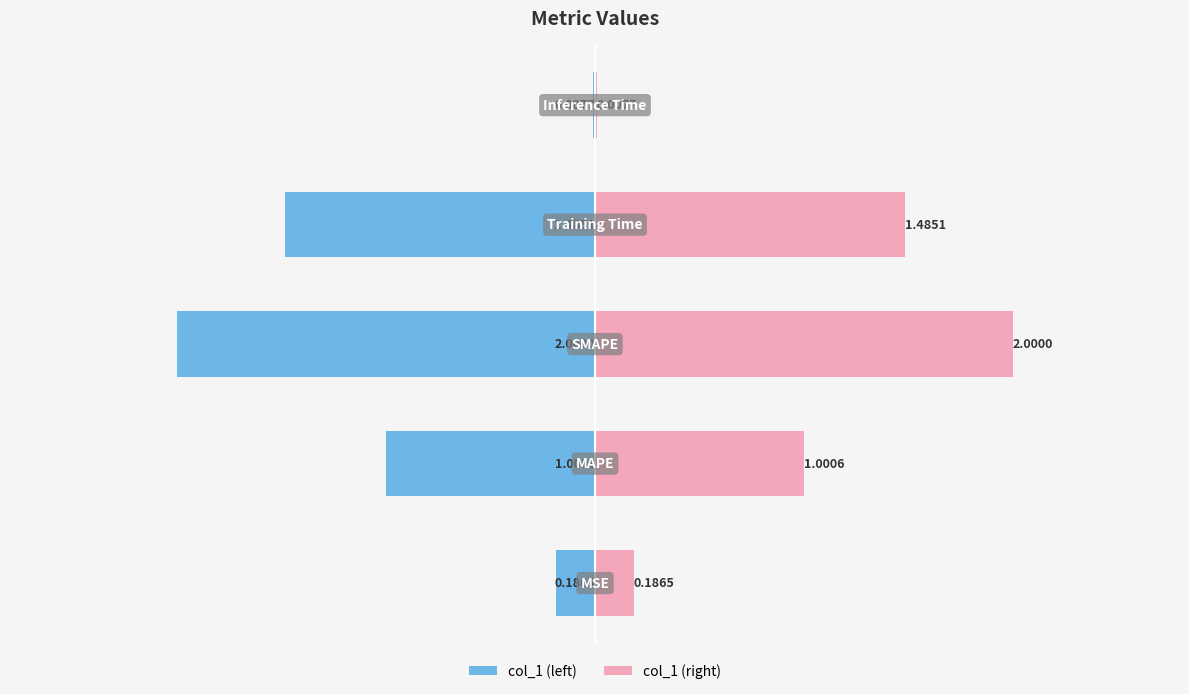

What is the difference between the highest and lowest values at 0?

0.4